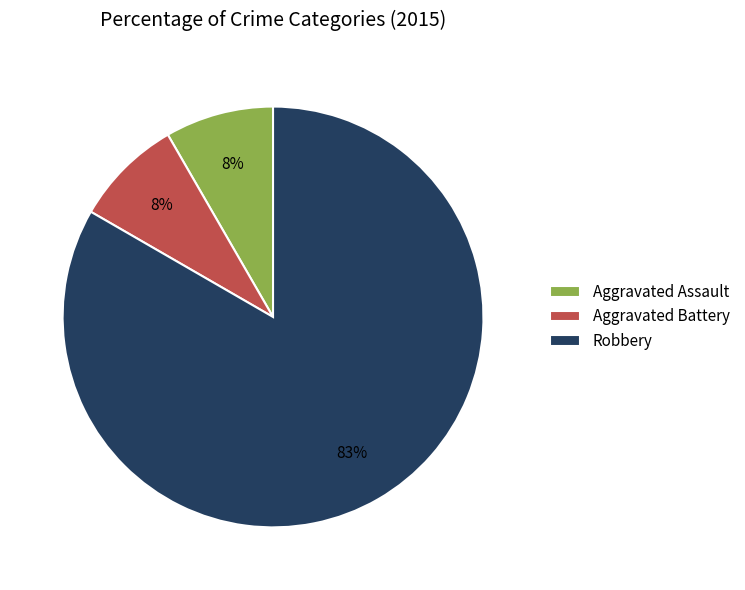

Which slice is the largest?

Robbery